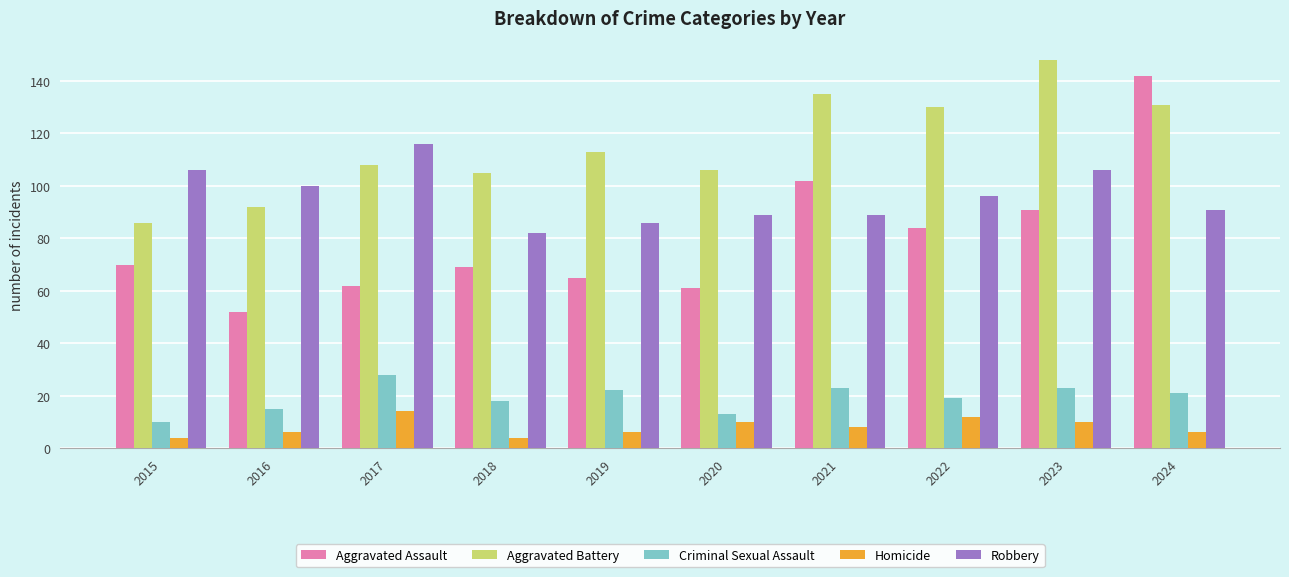

The Aggravated Battery series shows 130 at 2022. True or false?

True